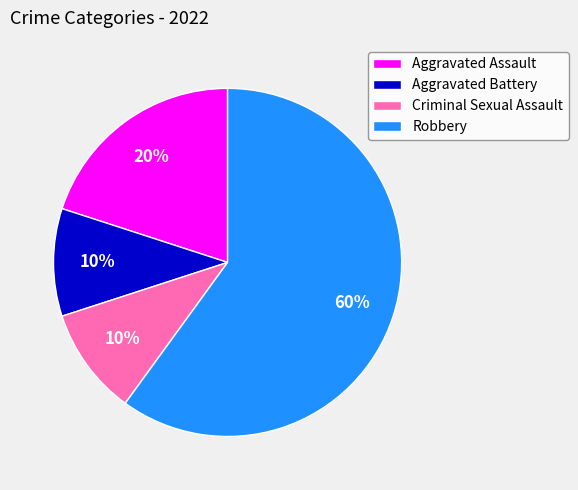

Combined, do Robbery and Criminal Sexual Assault account for over 50%?

Yes